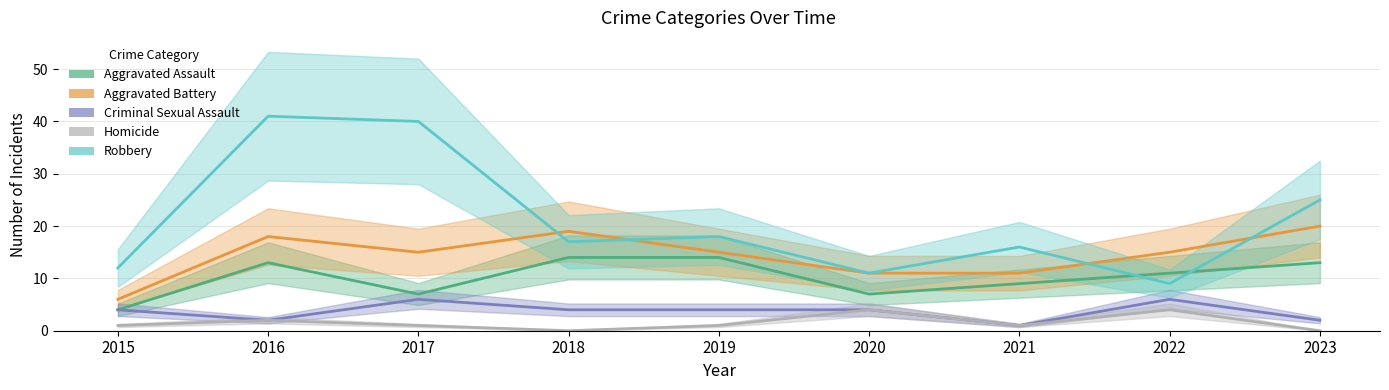

Between 2016 and 2019, which is larger?

2019